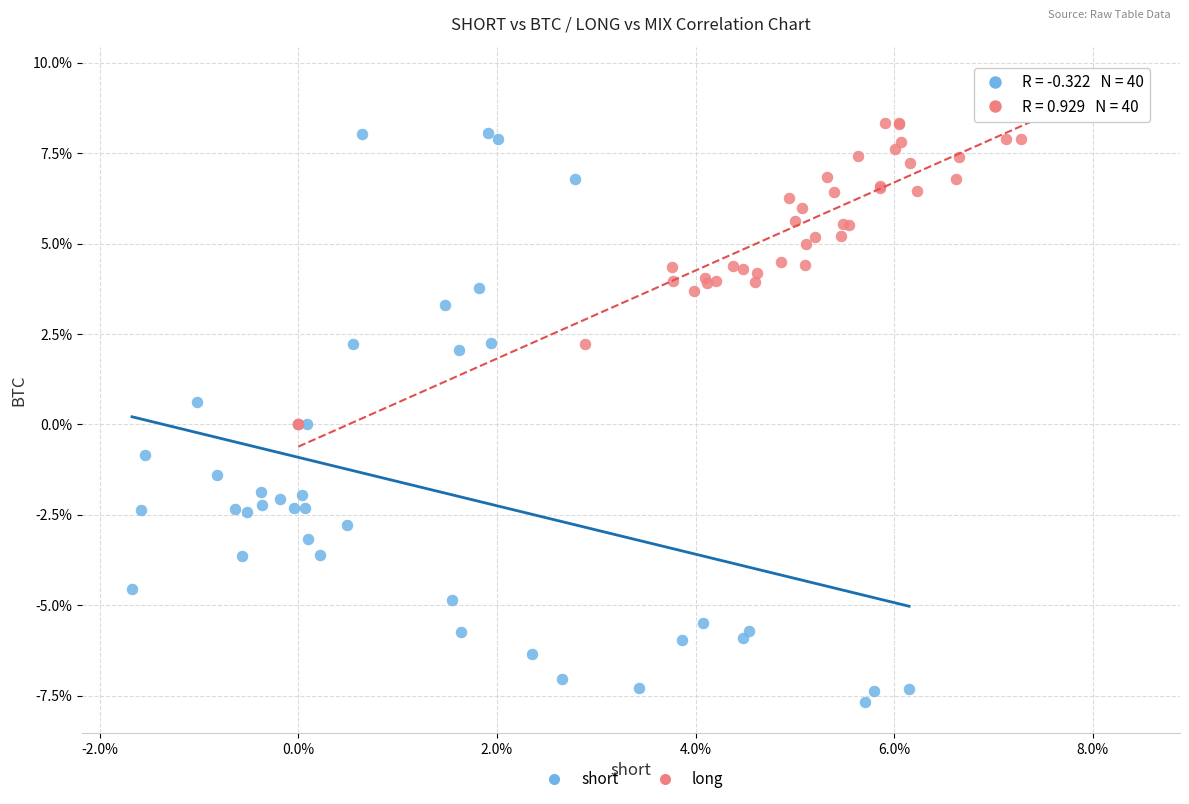

What are all the series names shown in the legend?

short, long